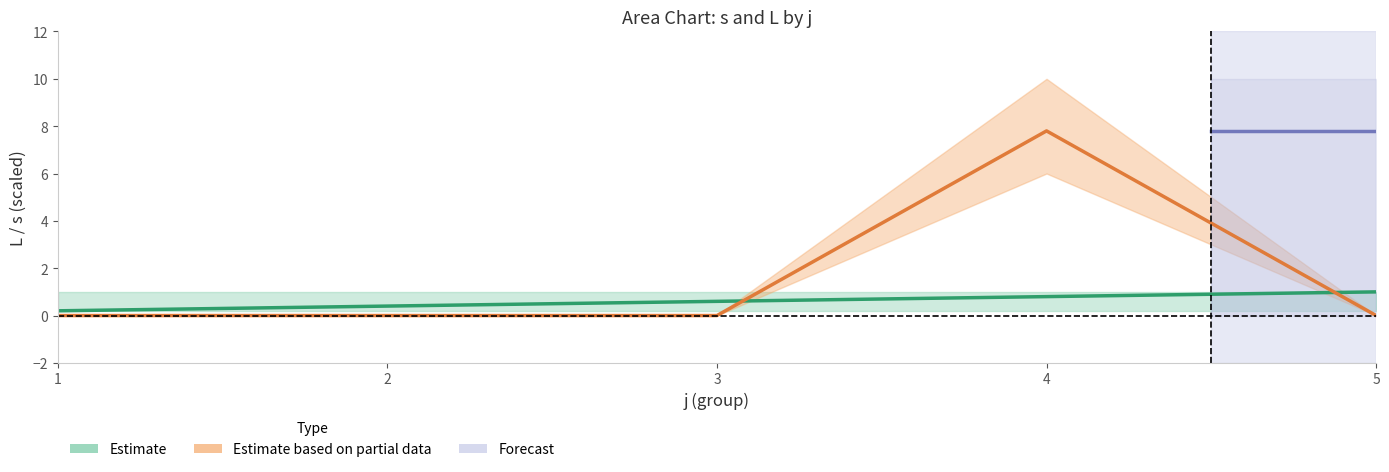

What is the value of the s point at the 4th from the left?

0.8